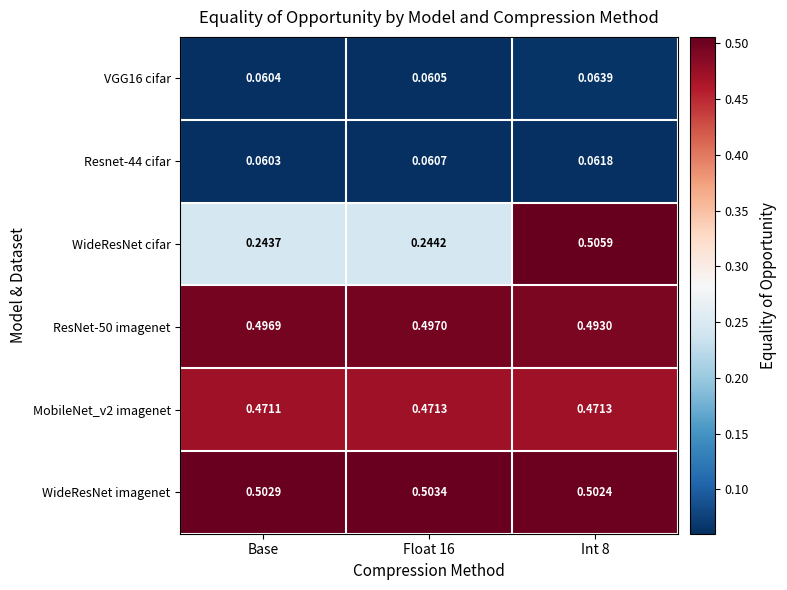

At which label is VGG16 cifar closest to 0?

Base